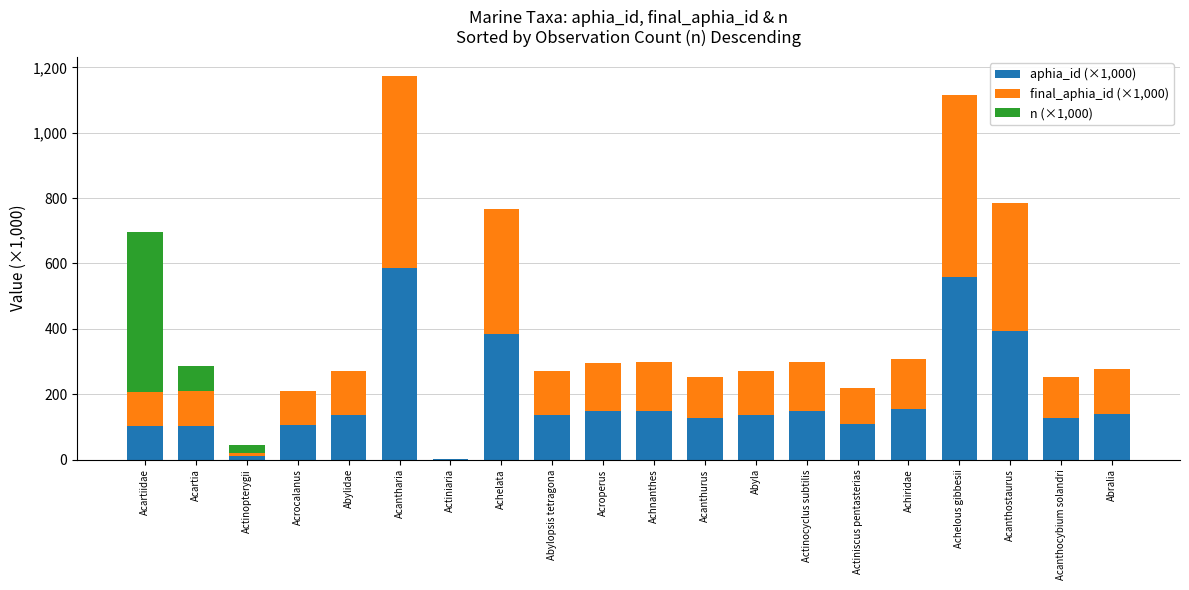

What is the highest value of the aphia_id (×1,000) series?

586.7